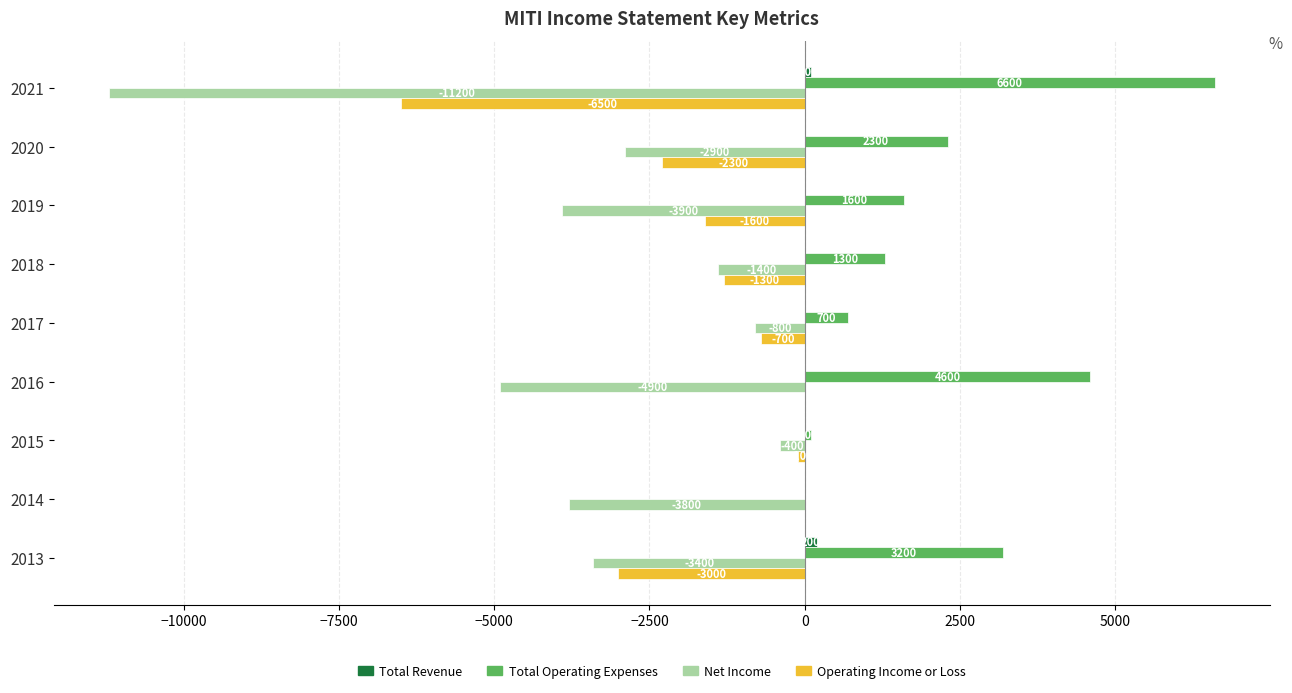

Between 2015 and 2013, which series saw the biggest shift?

Total Operating Expenses